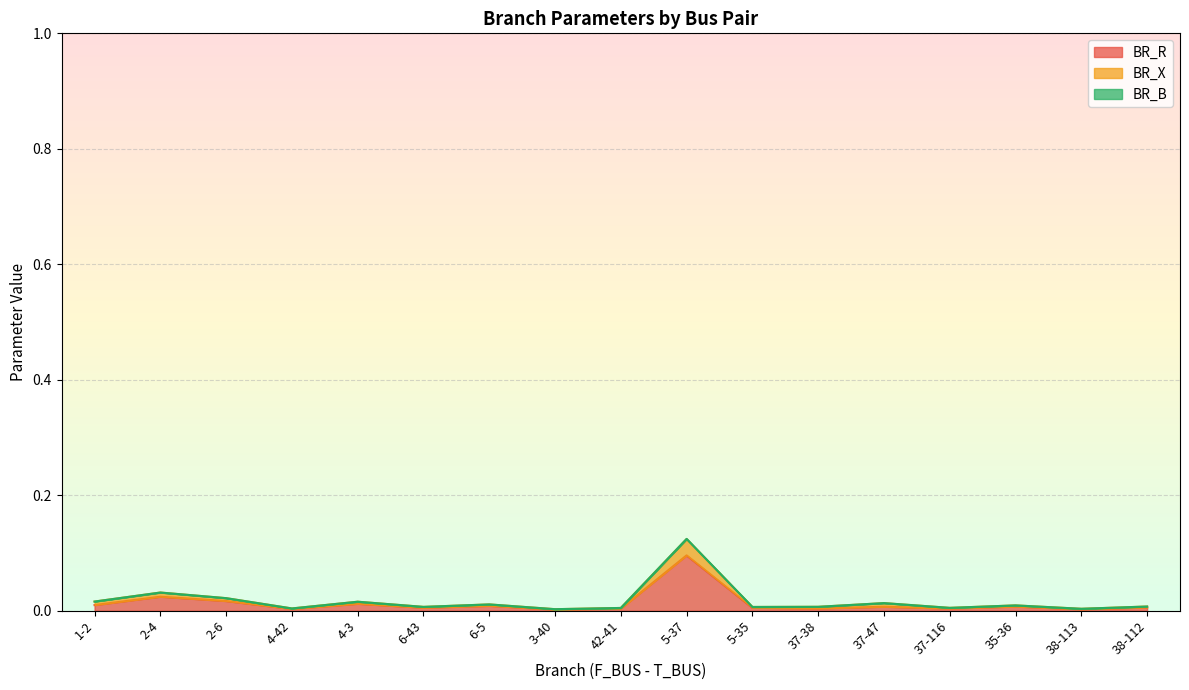

True or false: BR_R and BR_X intersect in this chart.

False